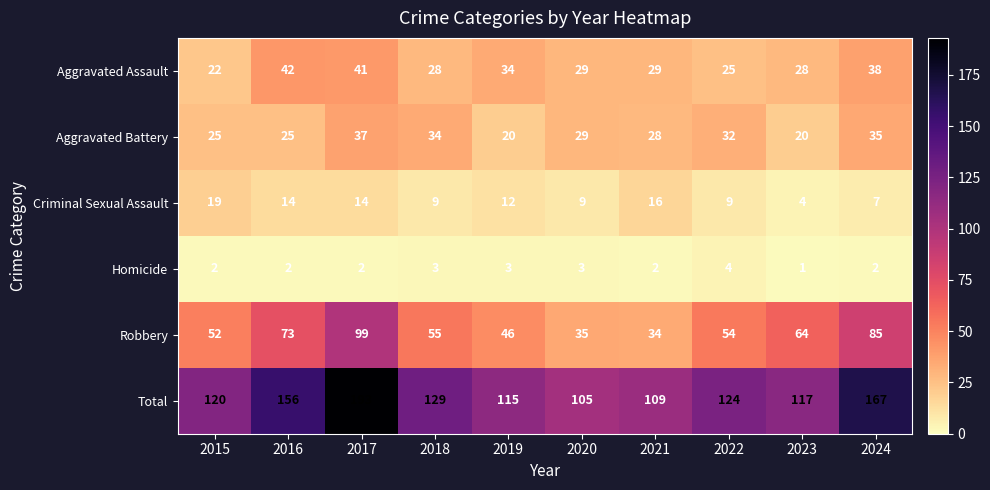

True or false: Robbery has a value of 99 at 2017.

True